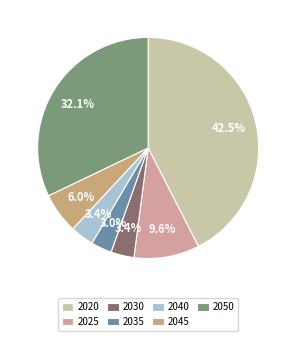

Count the number of slices in the pie.

7